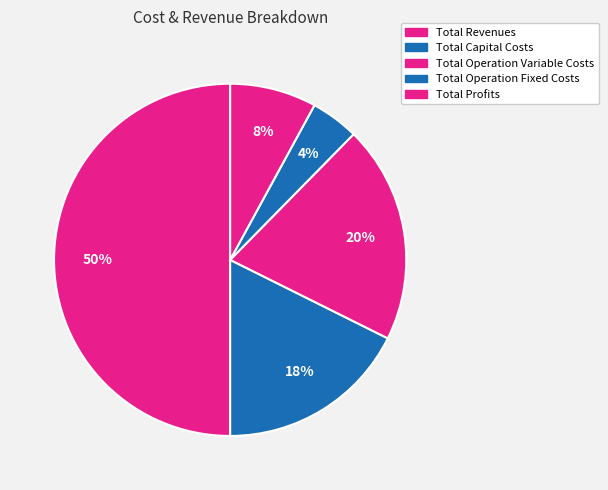

What is the change in value from Total Operation Variable Costs to Total Operation Fixed Costs?

-382557.0